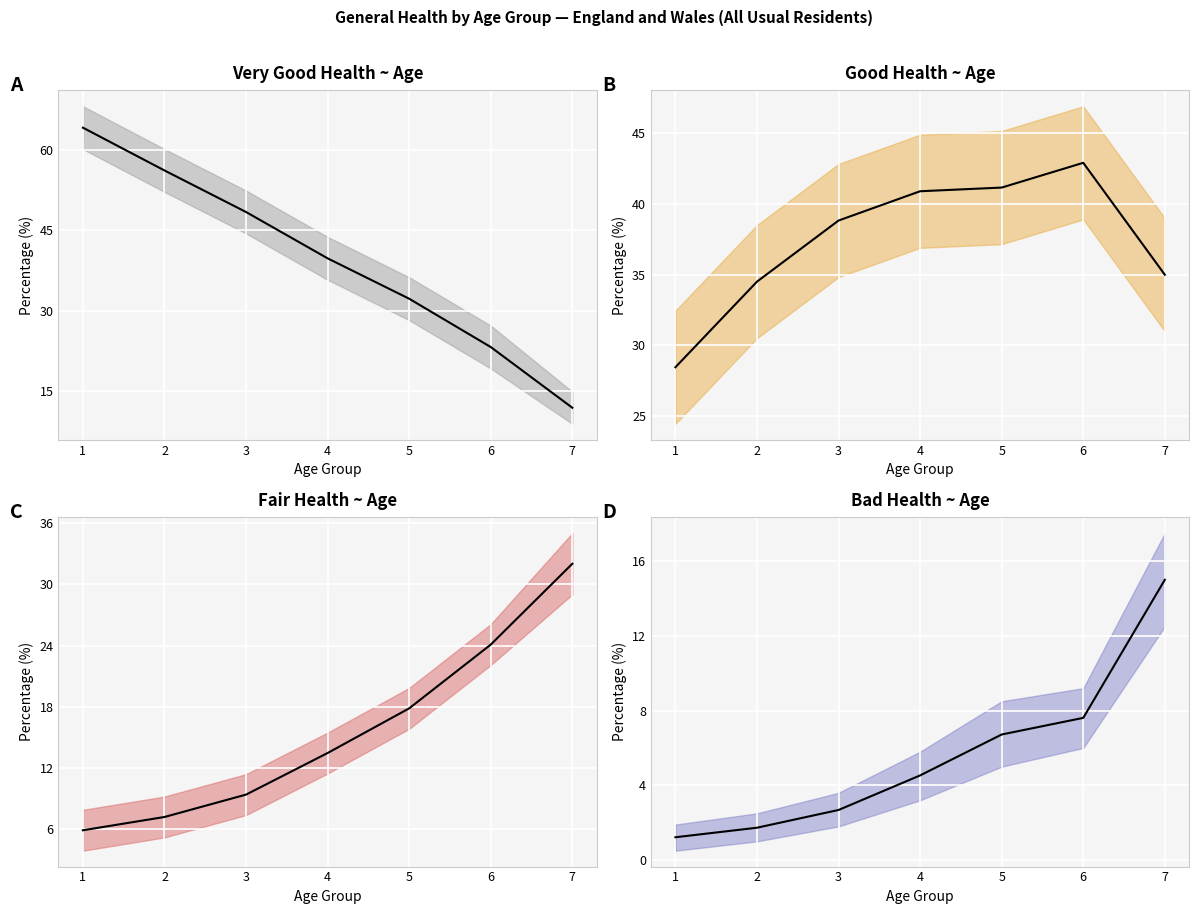

At which category is the sum across all series the highest?

1